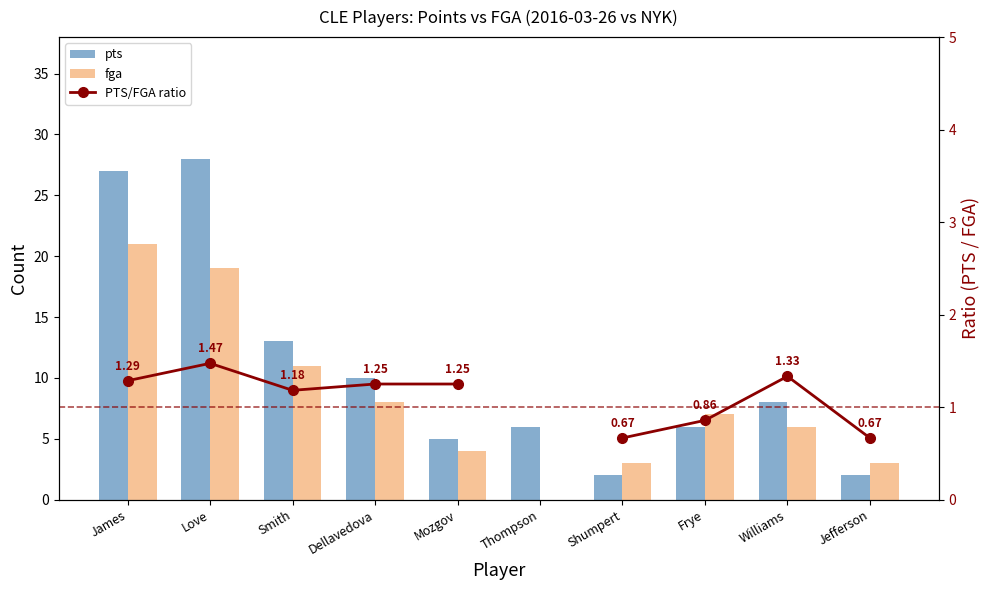

What is the difference between the maximum and minimum values in the fga series?

21.0